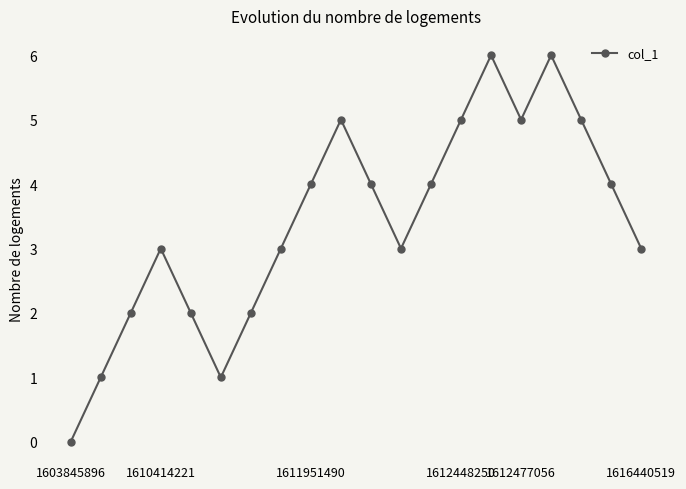

Reading left to right, transcribe all the data shown in this chart.

0	1	2	3	2	1	2	3	4	5	4	3	4	5	6	5	6	5	4	3